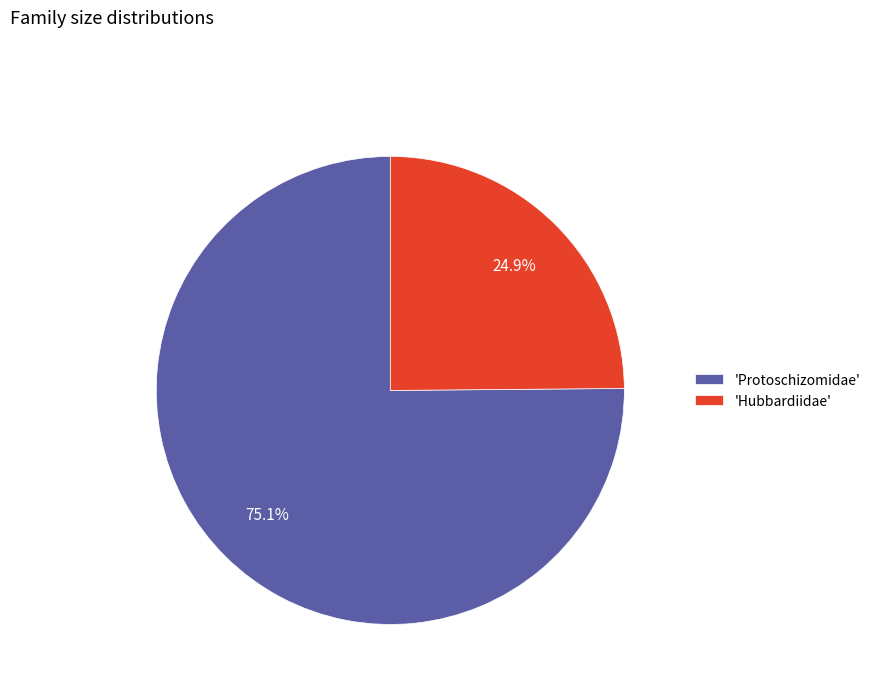

What percentage is NOT represented by 'Protoschizomidae'?

24.9%